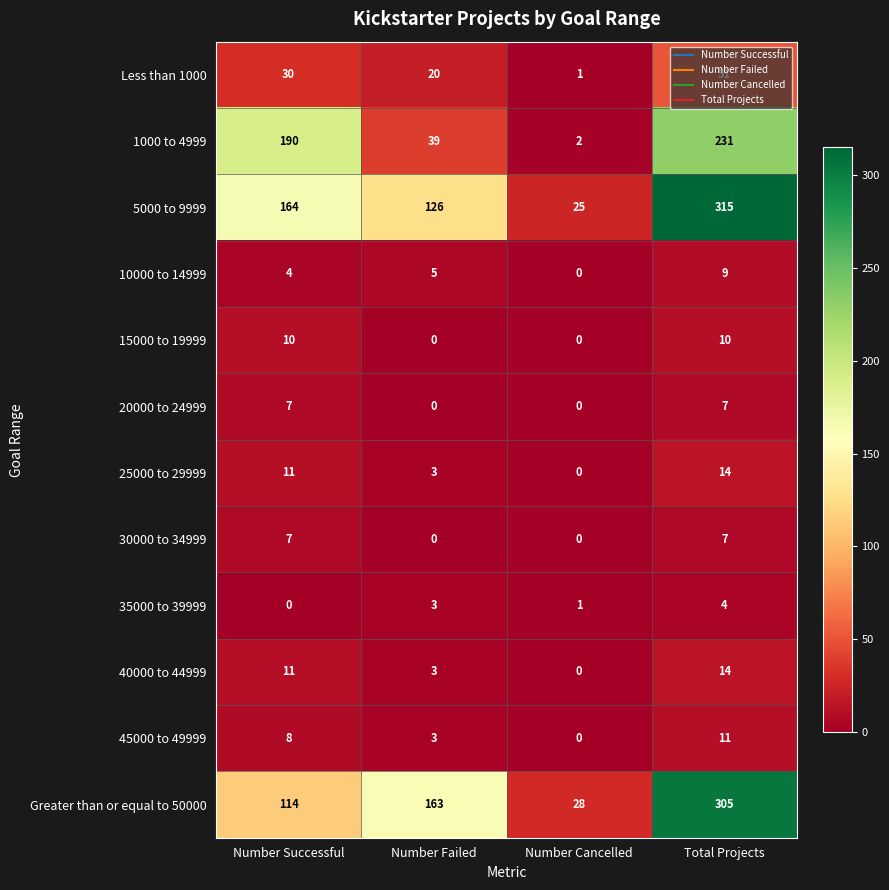

Count the number of data series in this chart.

12